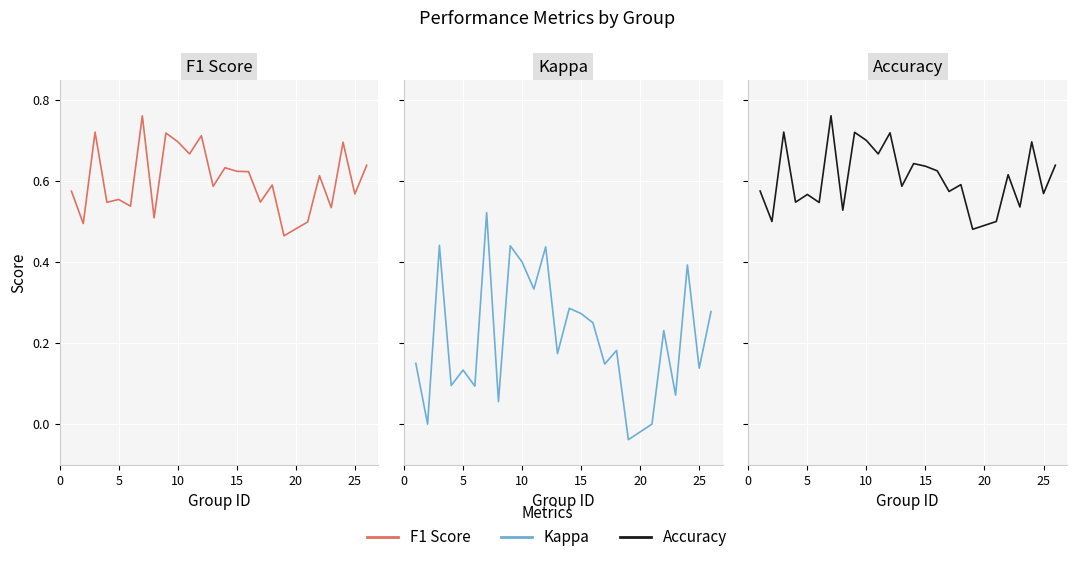

What is the difference between the maximum and second lowest values in the Kappa series?

0.5